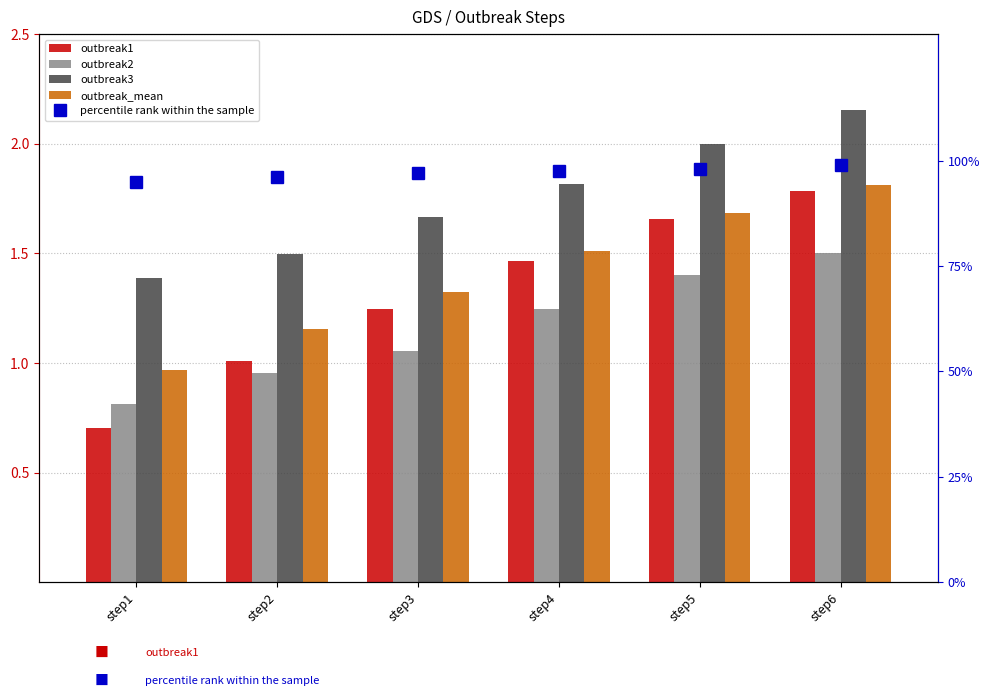

List the series in order of their peak value, highest first.

outbreak3, outbreak_mean, outbreak1, outbreak2, percentile rank within the sample